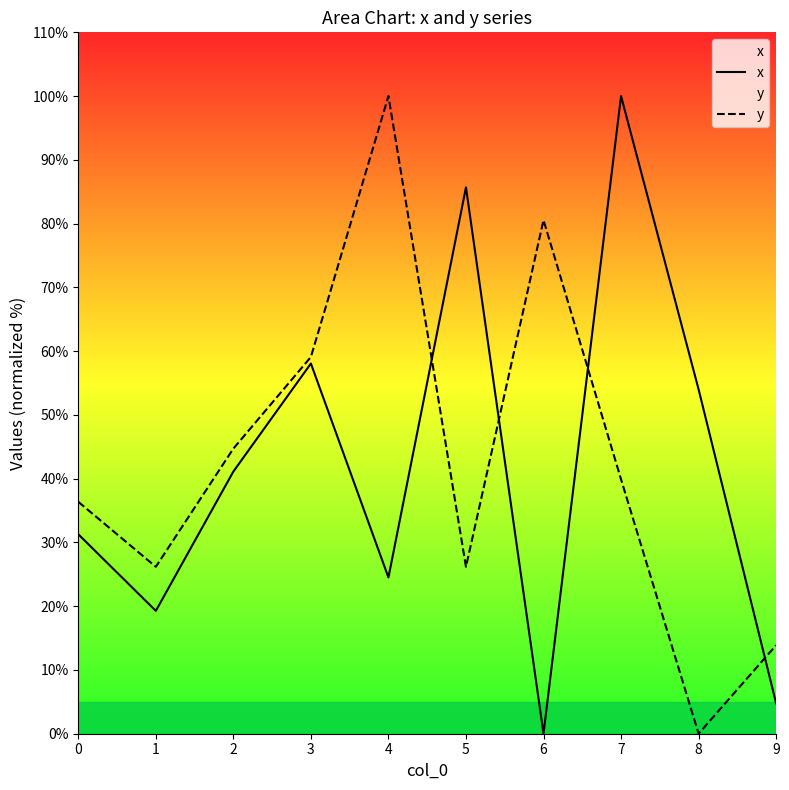

The value of x at 5 is 130.5. True or false?

False